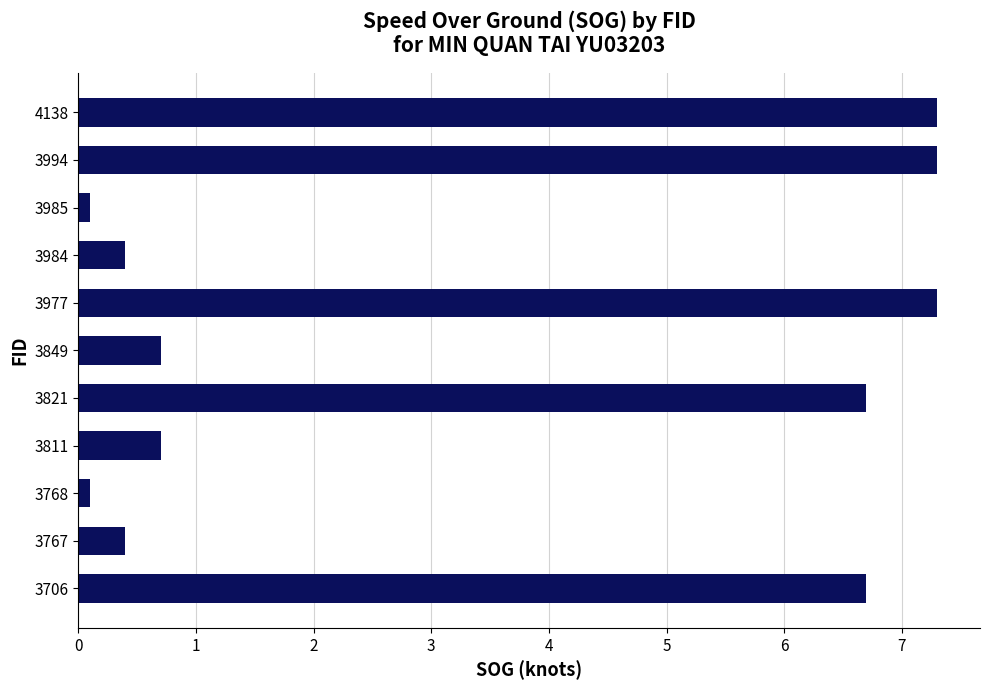

What is the sum of all values?

37.7